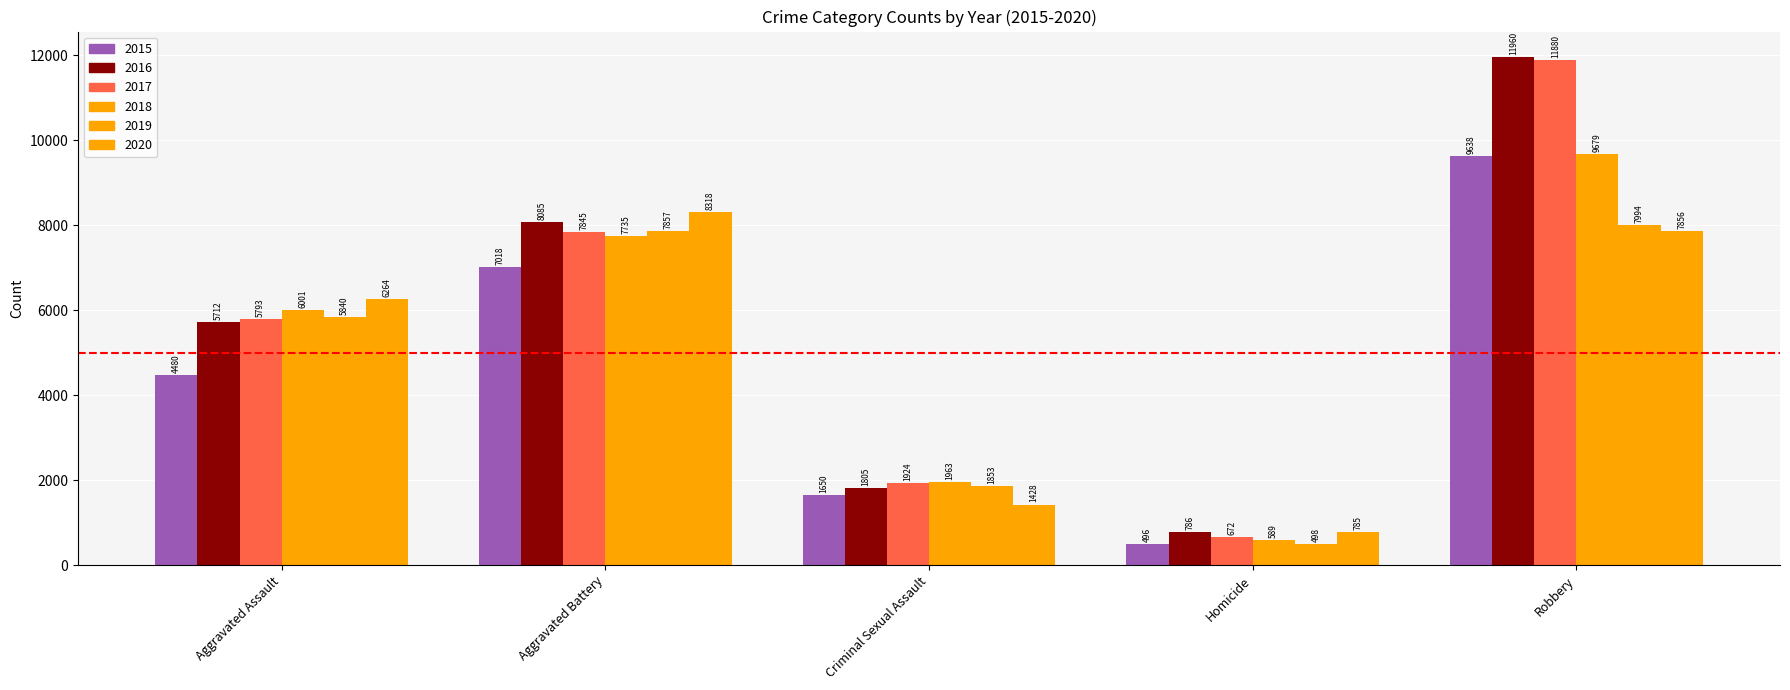

Rank the series by their maximum value, from lowest to highest.

2019, 2020, 2015, 2018, 2017, 2016